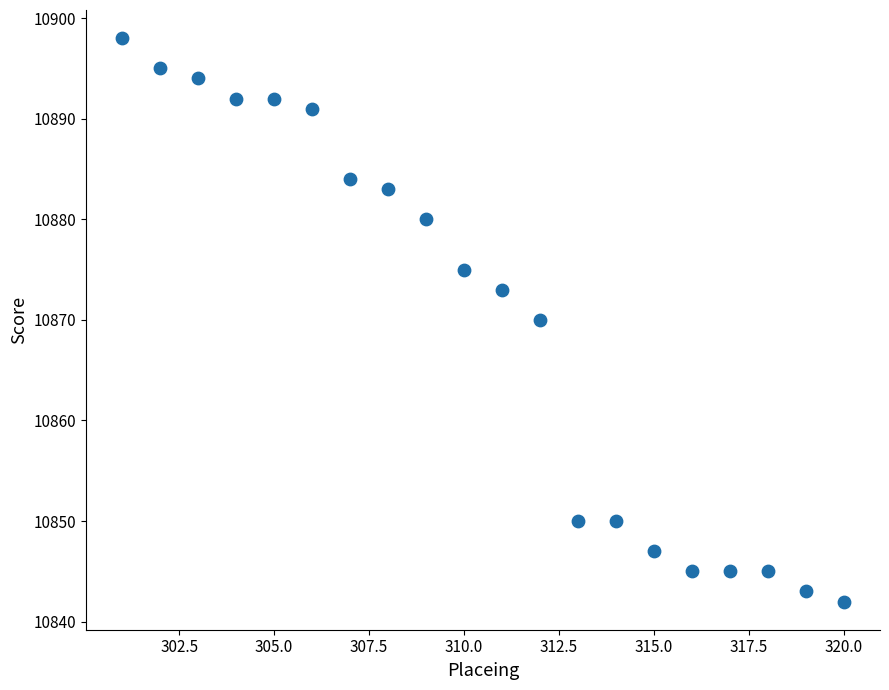

What is the range of X values (max minus min)?

19